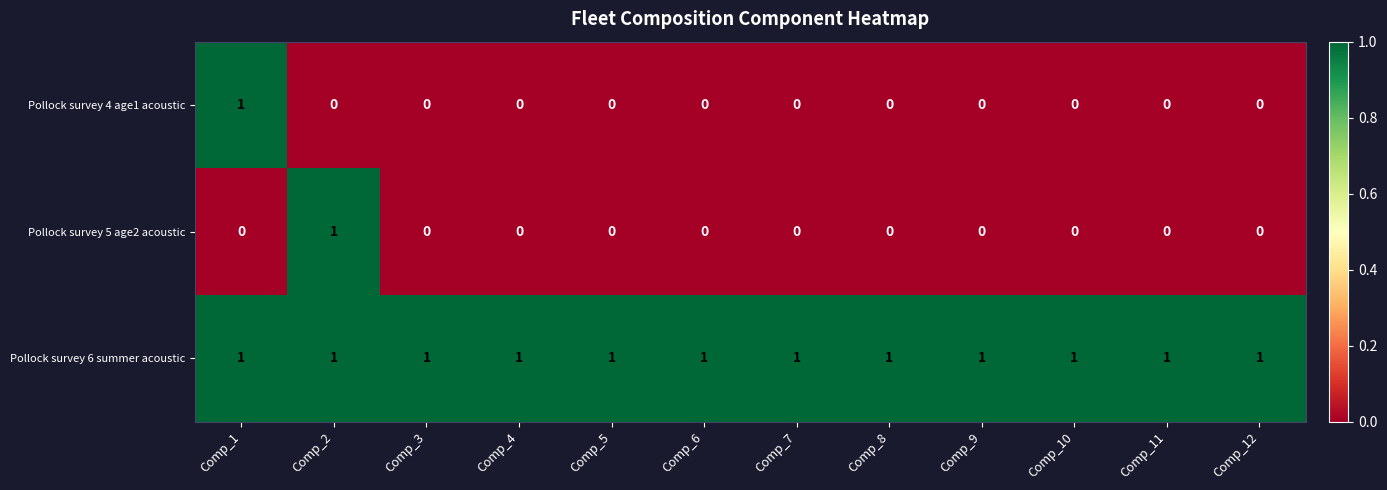

What is the total value across all series at Comp_7?

1